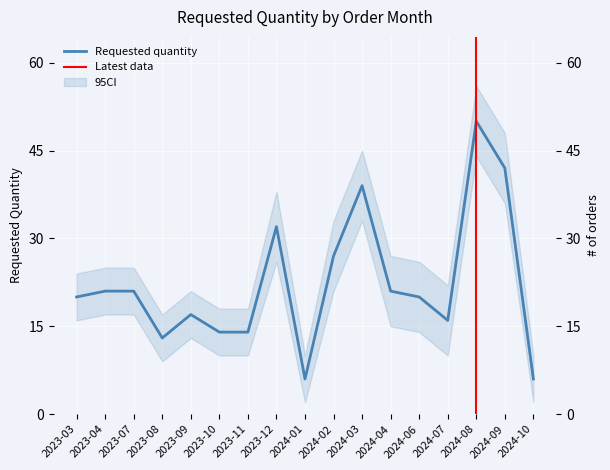

At which category does the chart reach its peak across all series?

2024-08